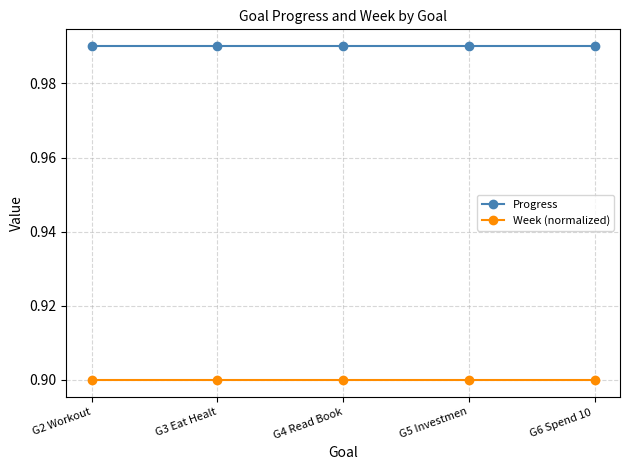

True or false: Week (normalized) has more than 2 interior local peaks.

False